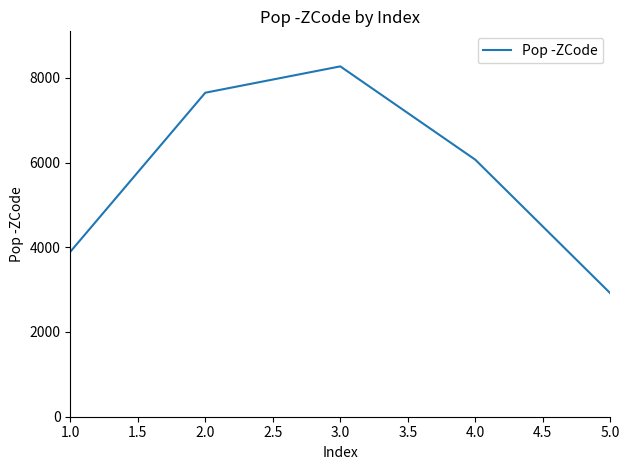

What is the smallest value displayed?

2914